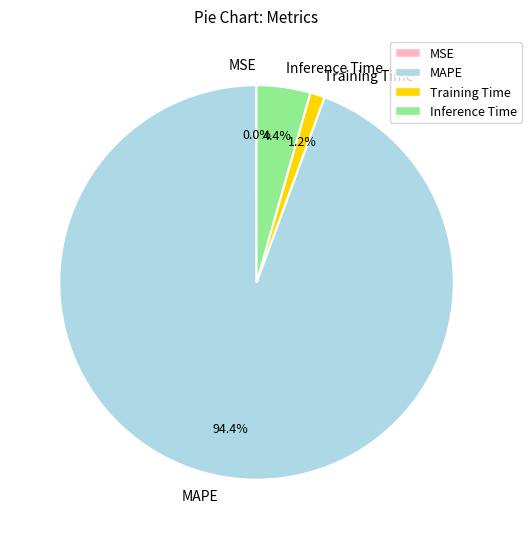

Which category accounts for the majority?

MAPE